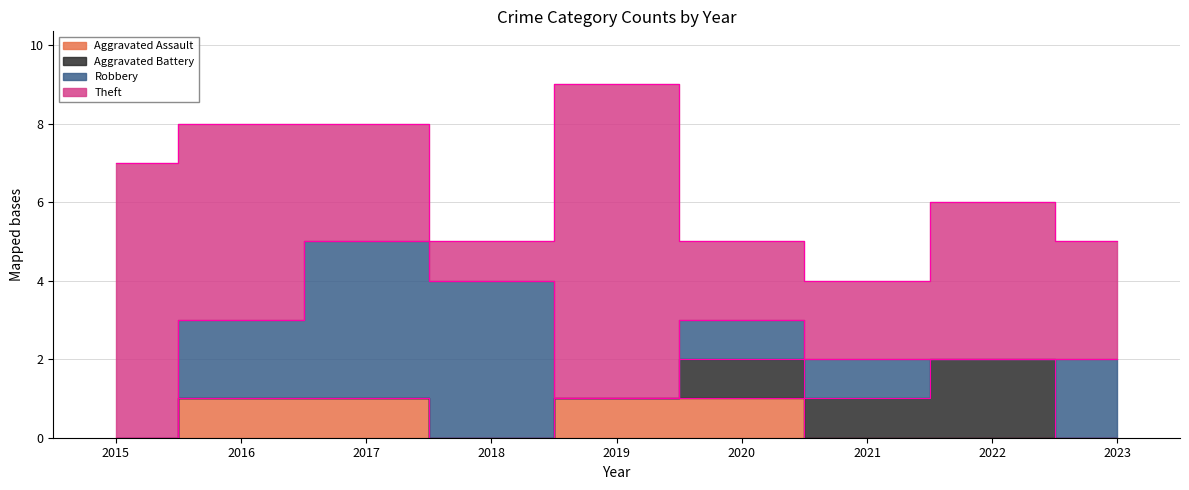

How many data points in Aggravated Battery are above 0?

3